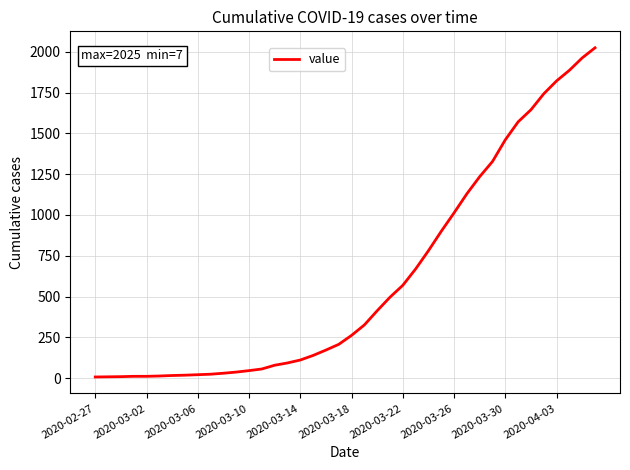

What is the greatest value displayed?

2025